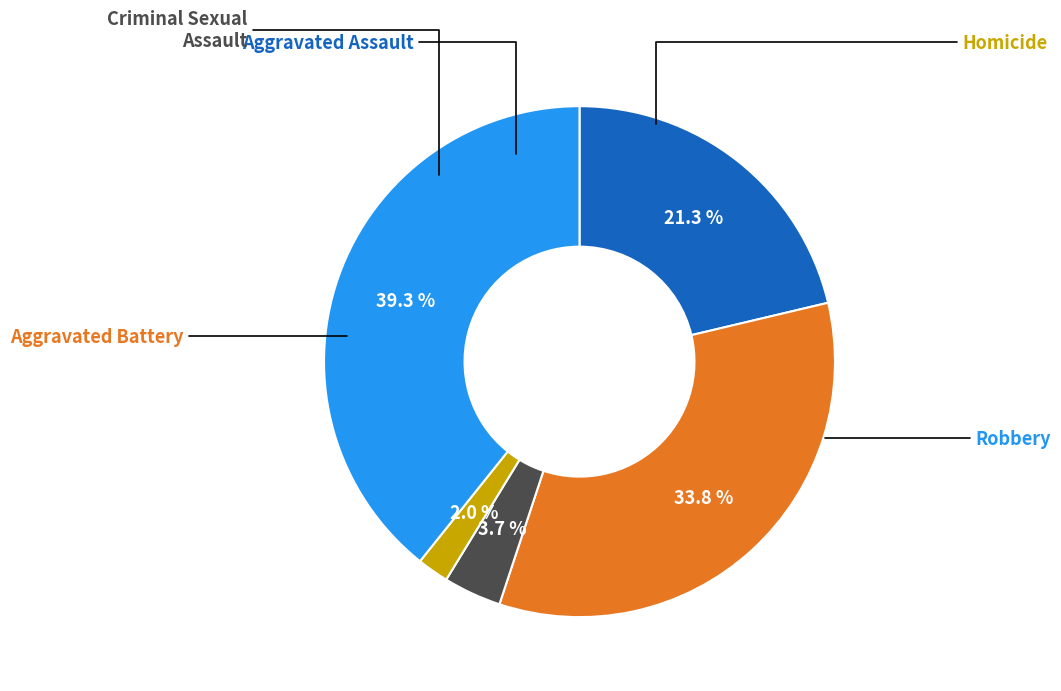

Does Robbery represent more than half of the total?

No